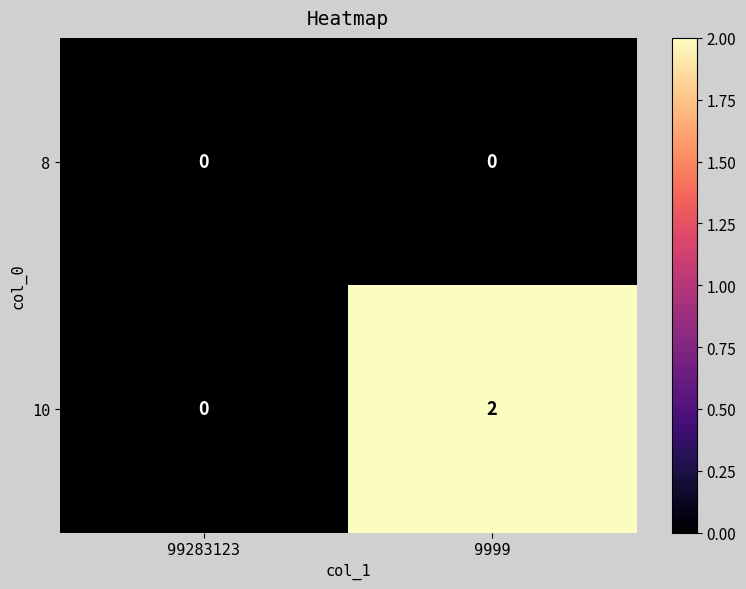

Which series changed the most between 99283123 and 9999?

10